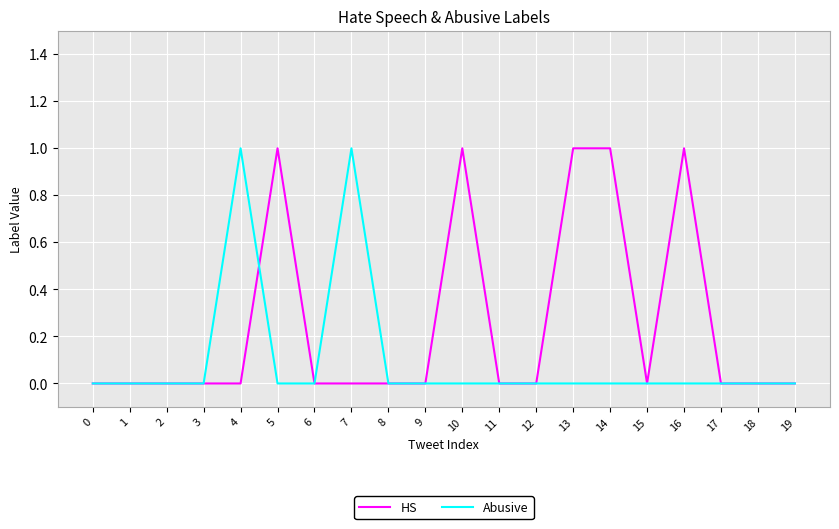

Which series has the largest total across all categories?

HS